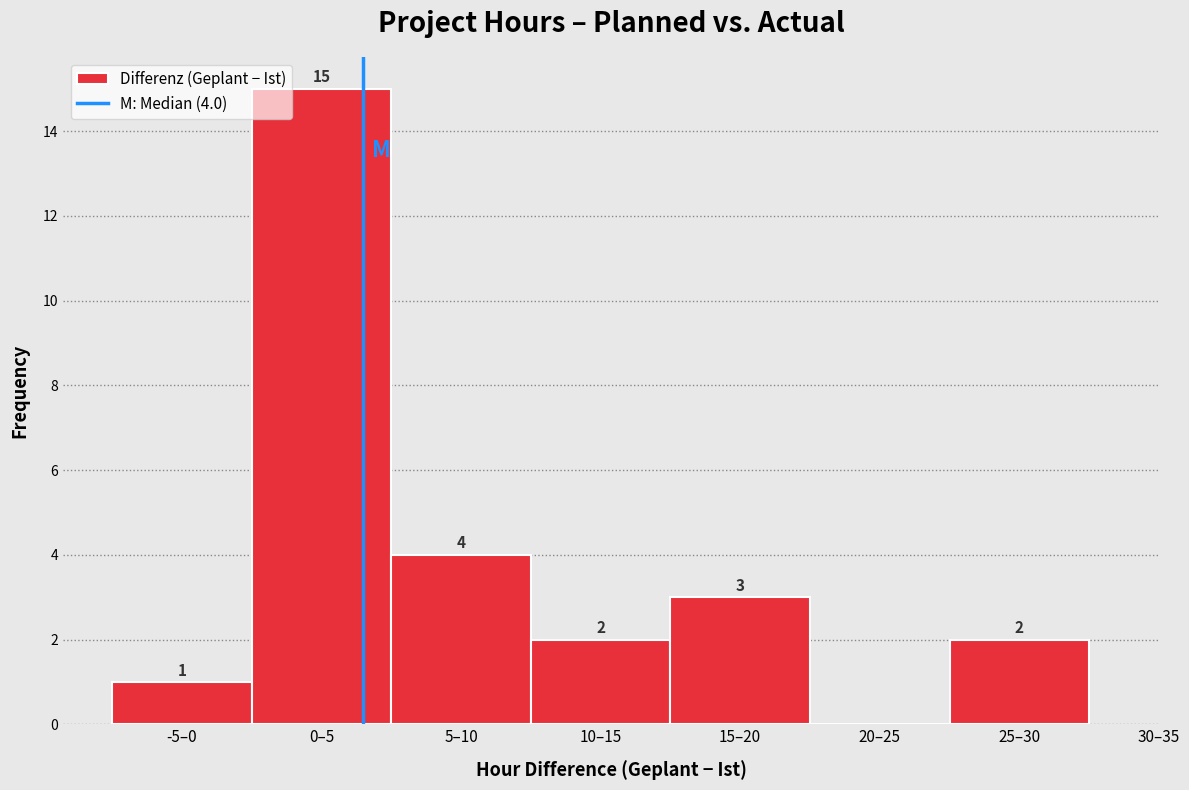

Reading left to right, what are all the values shown in this chart?

-5–0=1	0–5=15	5–10=4	10–15=2	15–20=3	20–25=0	25–30=2